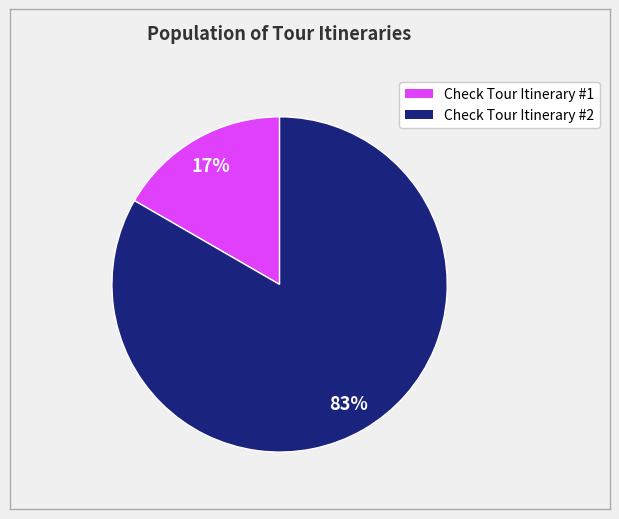

Between Check Tour Itinerary #2 and Check Tour Itinerary #1, which is larger?

Check Tour Itinerary #2